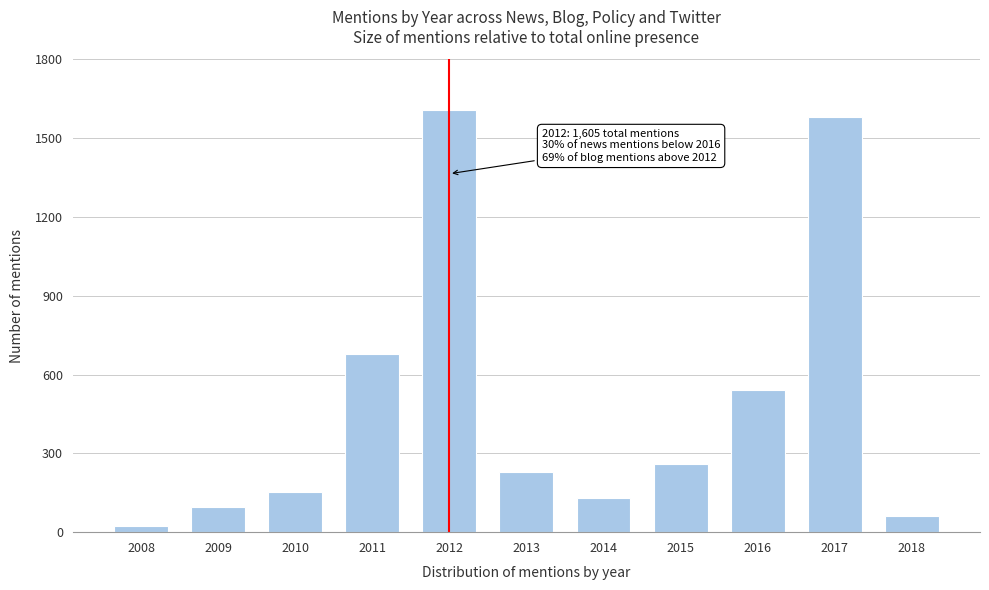

Reading right to left, what are all the values shown in this chart?

60	1580	543	259	129	229	1605	678	151	96	25